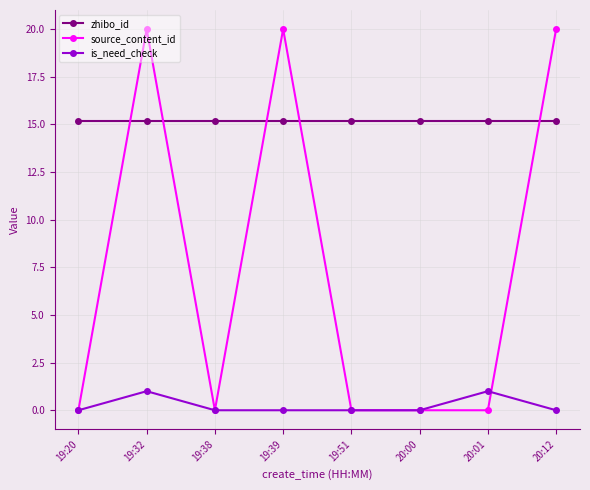

Which series has the widest spread of values?

source_content_id